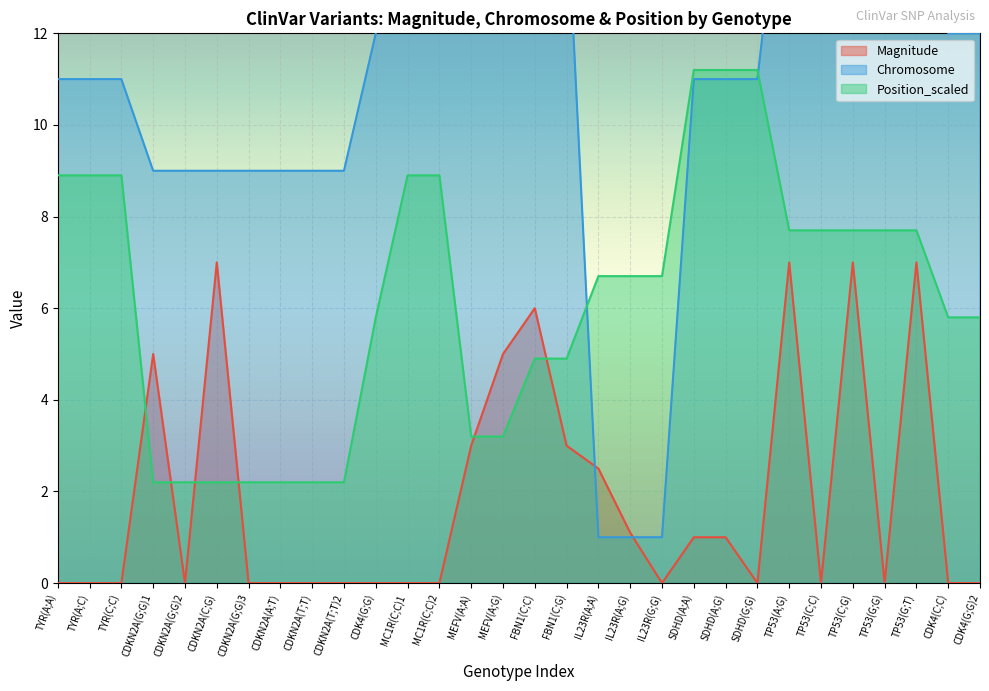

Reading left to right, list all the values displayed in this chart.

Magnitude: 0.0	0.0	0.0	5.0	0.0	7.0	0.0	0.0	0.0	0.0	0.0	0.0	0.0	3.0	5.0	6.0	3.0	2.5	1.1	0.0	1.0	1.0	0.0	7.0	0.0	7.0	0.0	7.0	0.0	0.0
Chromosome: 11.0	11.0	11.0	9.0	9.0	9.0	9.0	9.0	9.0	9.0	12.0	16.0	16.0	16.0	16.0	15.0	15.0	1.0	1.0	1.0	11.0	11.0	11.0	17.0	17.0	17.0	17.0	17.0	12.0	12.0
Position_scaled: 8.9	8.9	8.9	2.2	2.2	2.2	2.2	2.2	2.2	2.2	5.8	8.9	8.9	3.2	3.2	4.9	4.9	6.7	6.7	6.7	11.2	11.2	11.2	7.7	7.7	7.7	7.7	7.7	5.8	5.8